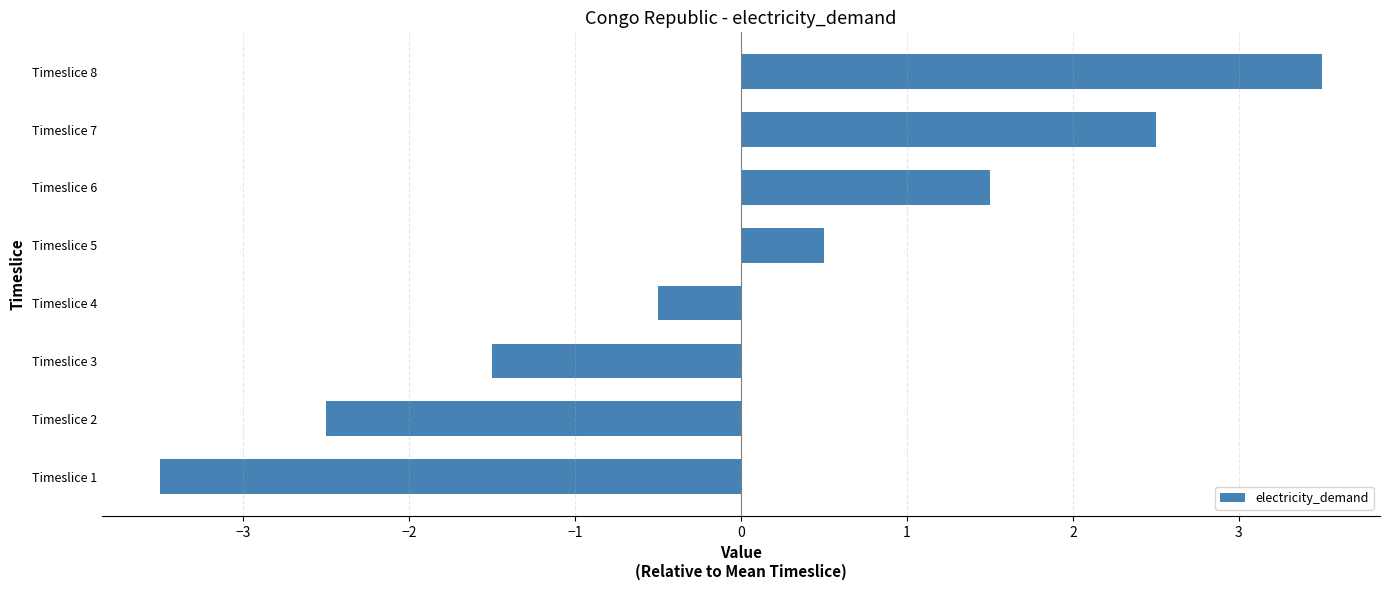

The chart shows a value of 1.5 at Timeslice 6. True or false?

True